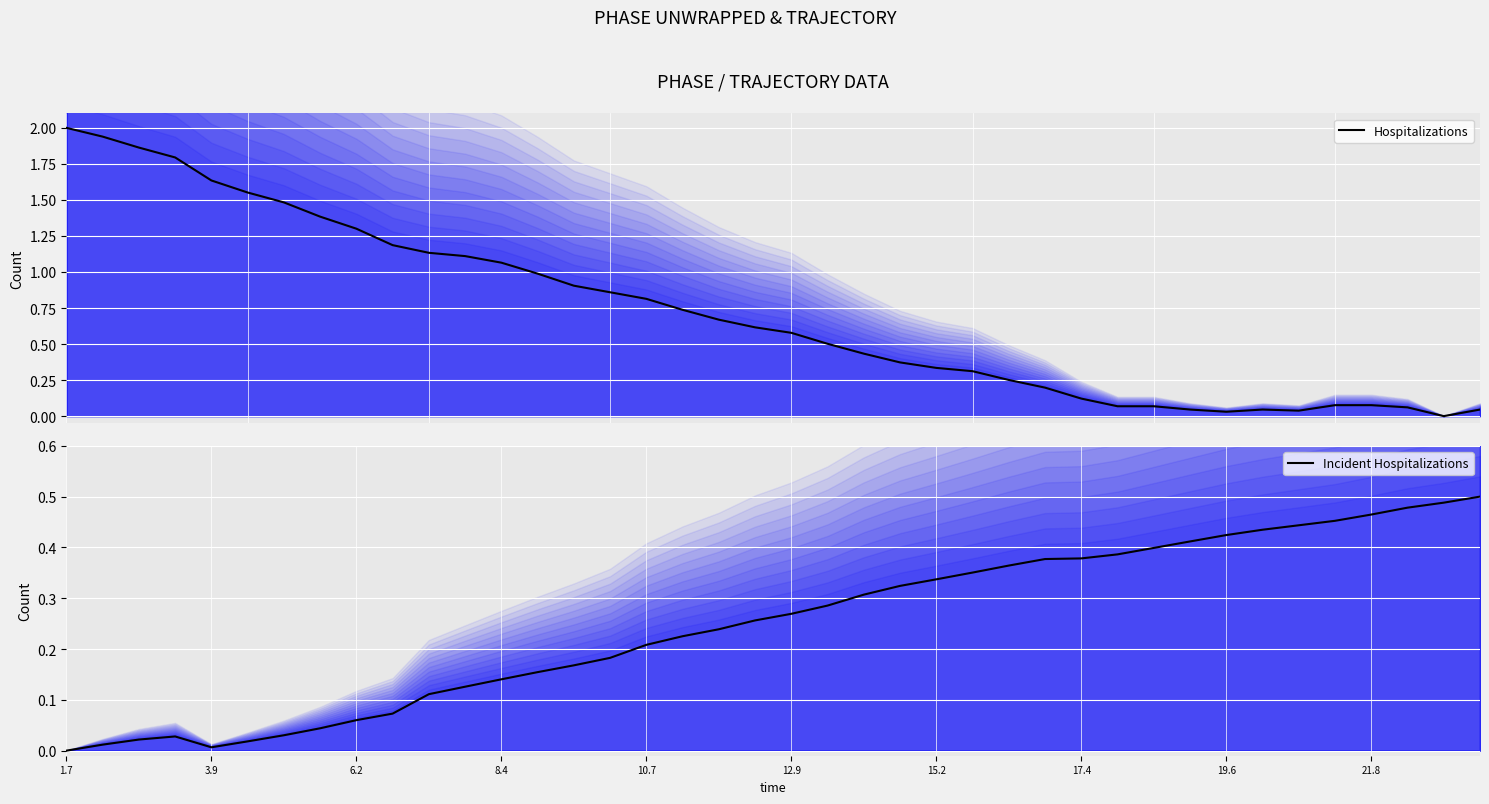

Where do Hospitalizations and Incident Hospitalizations first cross each other?

23 and 24